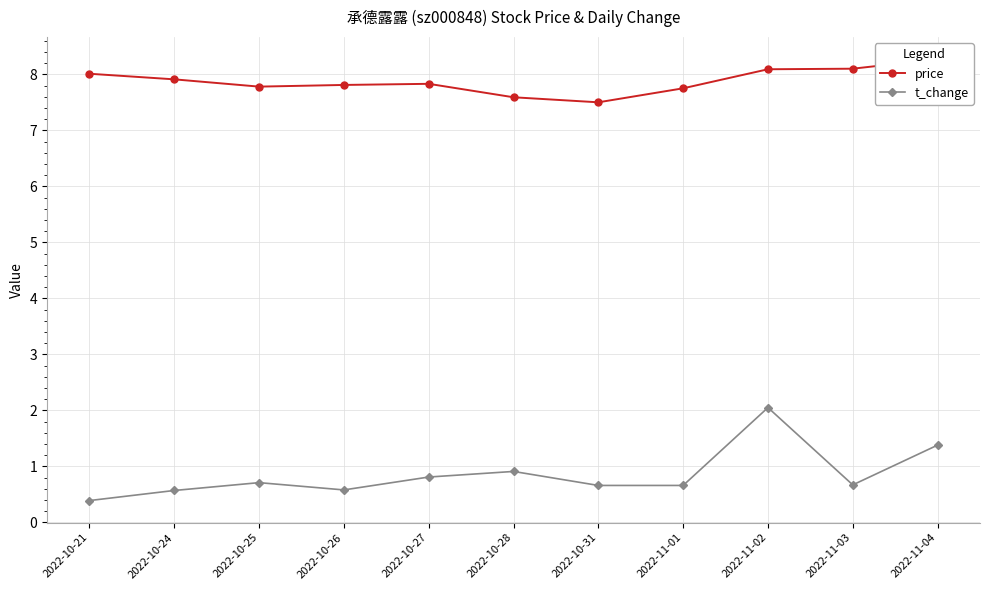

What position from the left is 2022-10-28?

6